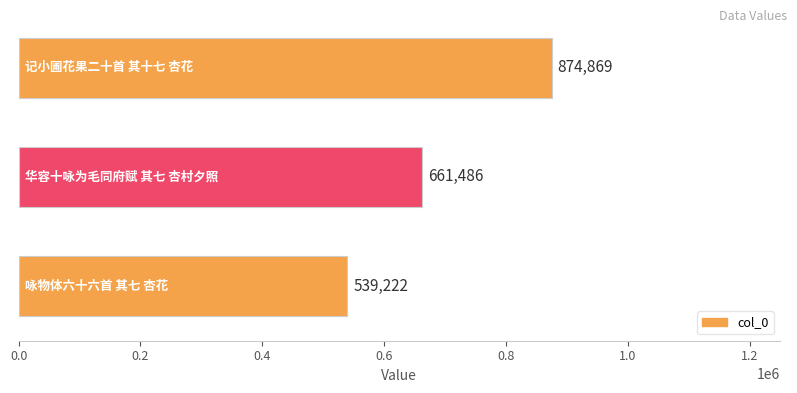

What is the smallest value displayed?

539222